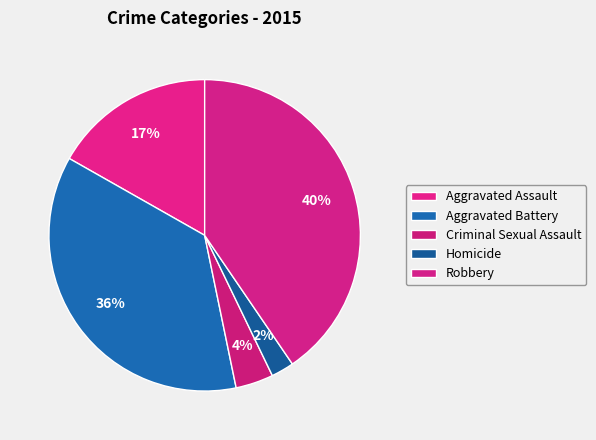

What is the ratio of the value at Aggravated Battery to the value at Homicide?

15.4